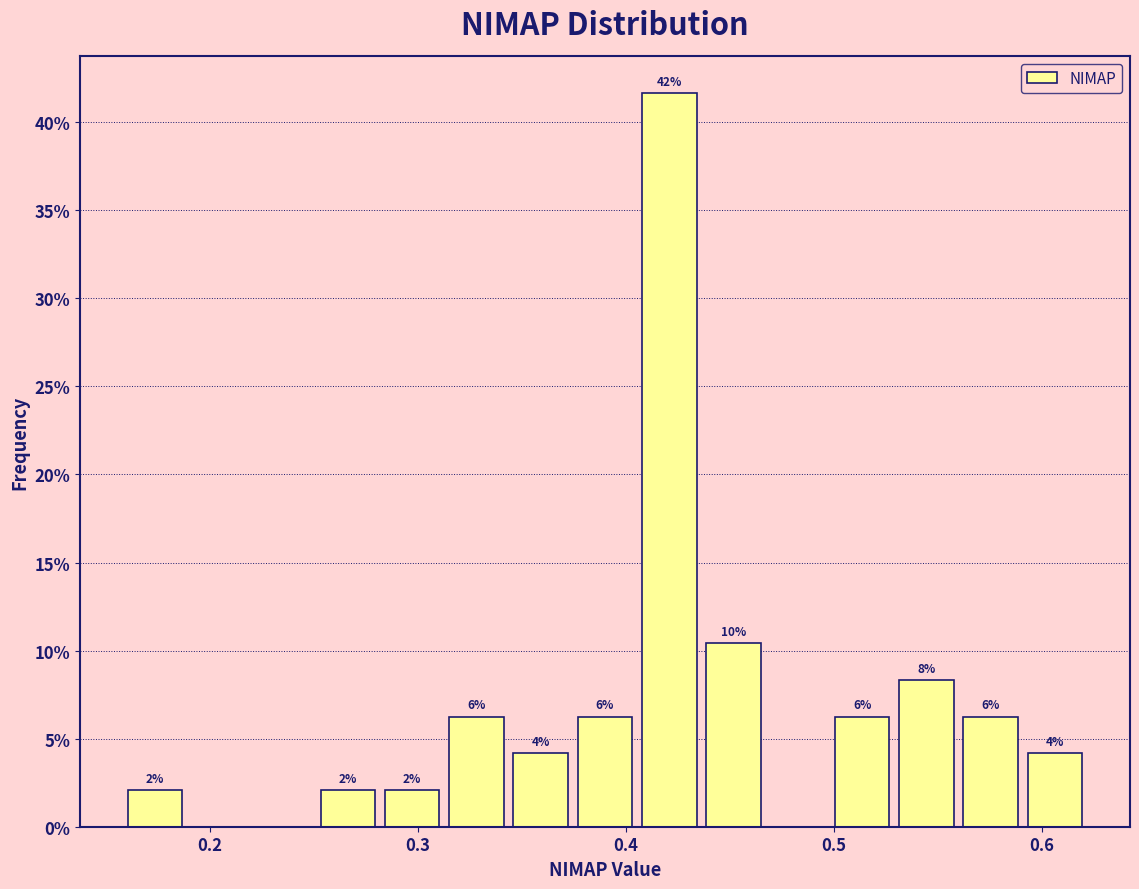

Around what value on the x-axis is the tallest bar? Give the approximate position of its centre, as read against the axis.

0.42